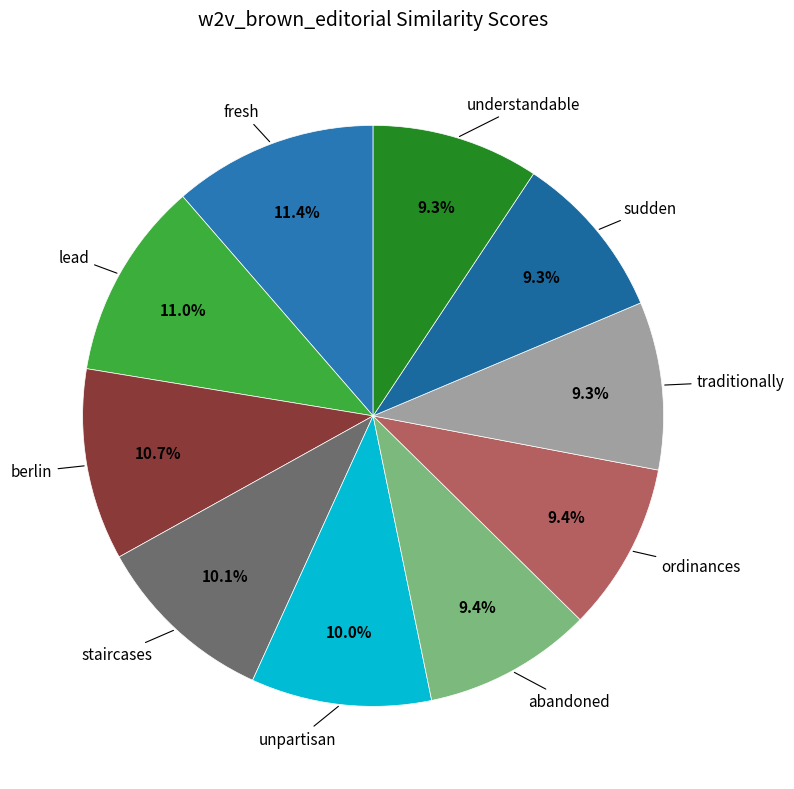

Which has a higher value, unpartisan or fresh?

fresh